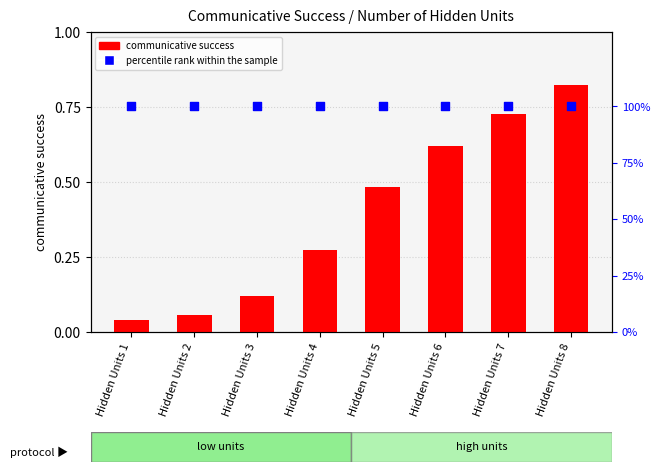

Which series reaches the maximum Y coordinate?

percentile rank within the sample